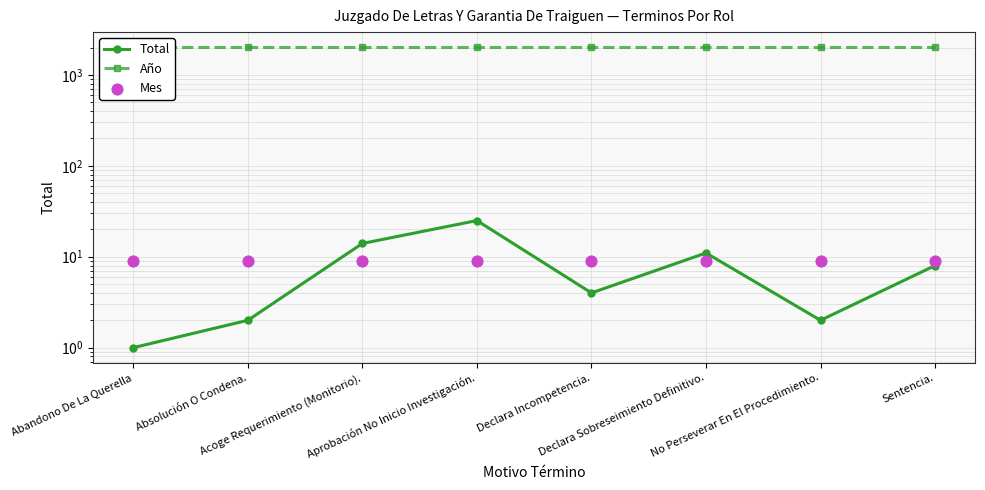

Which series has the largest total across all categories?

Año